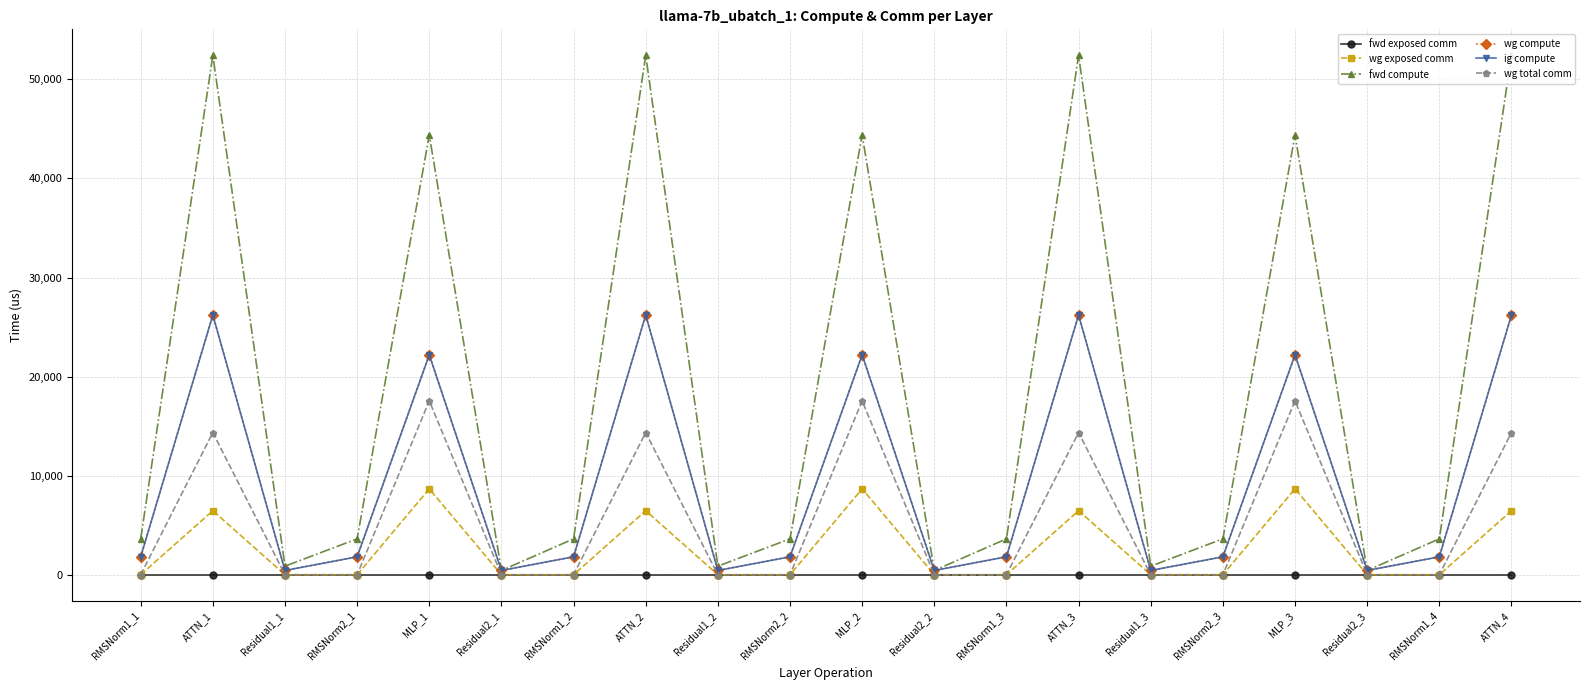

Is this an area chart (filled region under the line)?

No